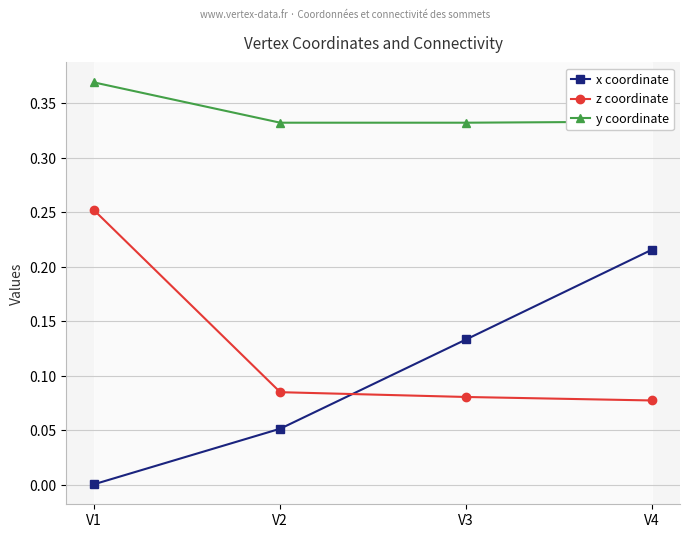

Reading left to right, transcribe all the data shown in this chart.

x coordinate: V1=0.0	V2=0.1	V3=0.1	V4=0.2
z coordinate: V1=0.3	V2=0.1	V3=0.1	V4=0.1
y coordinate: V1=0.4	V2=0.3	V3=0.3	V4=0.3